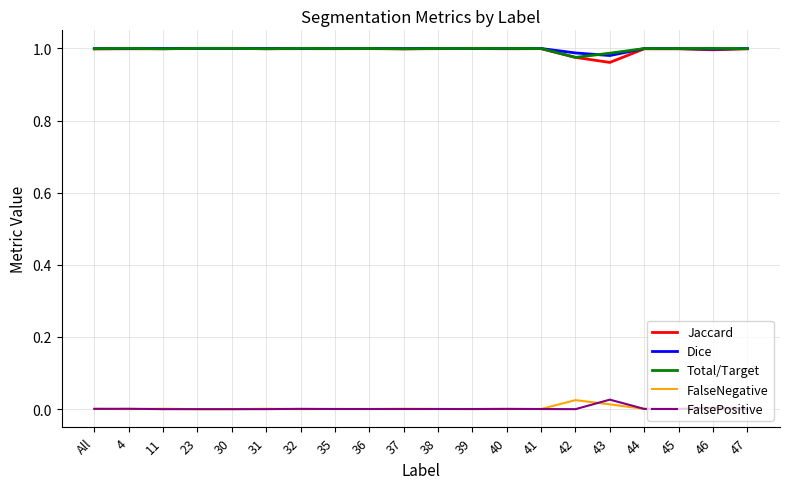

Is the value of FalsePositive at 31 greater than the value of Total/Target at 45?

No